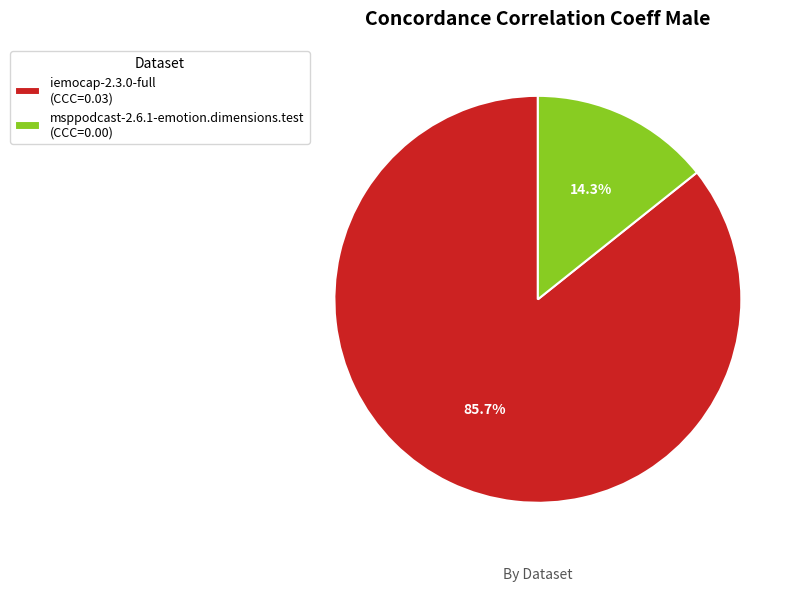

Rank the categories by value from lowest to highest.

msppodcast-2.6.1-emotion.dimensions.test, iemocap-2.3.0-full